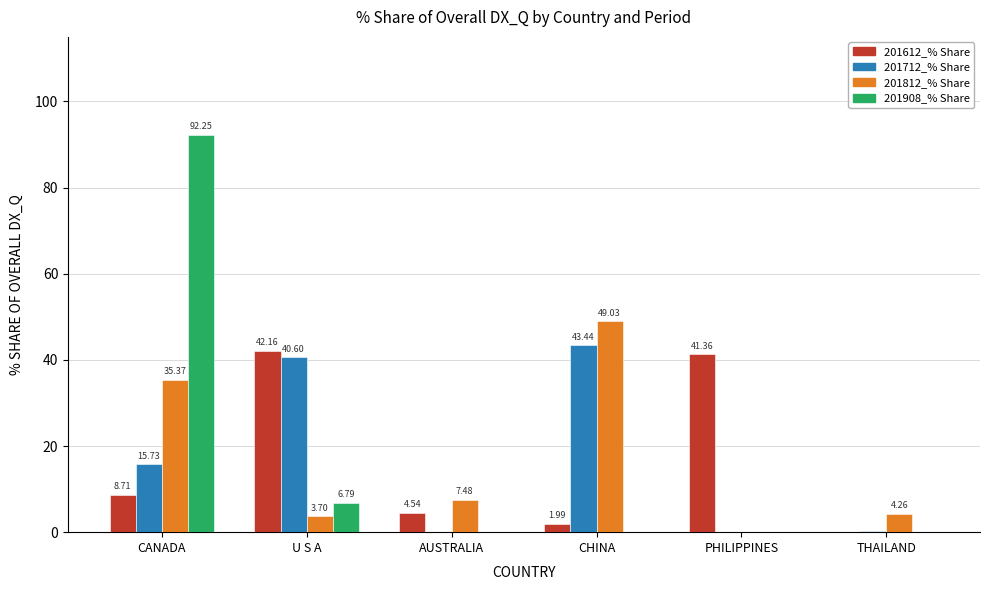

At which category is the sum across all series the highest?

CANADA